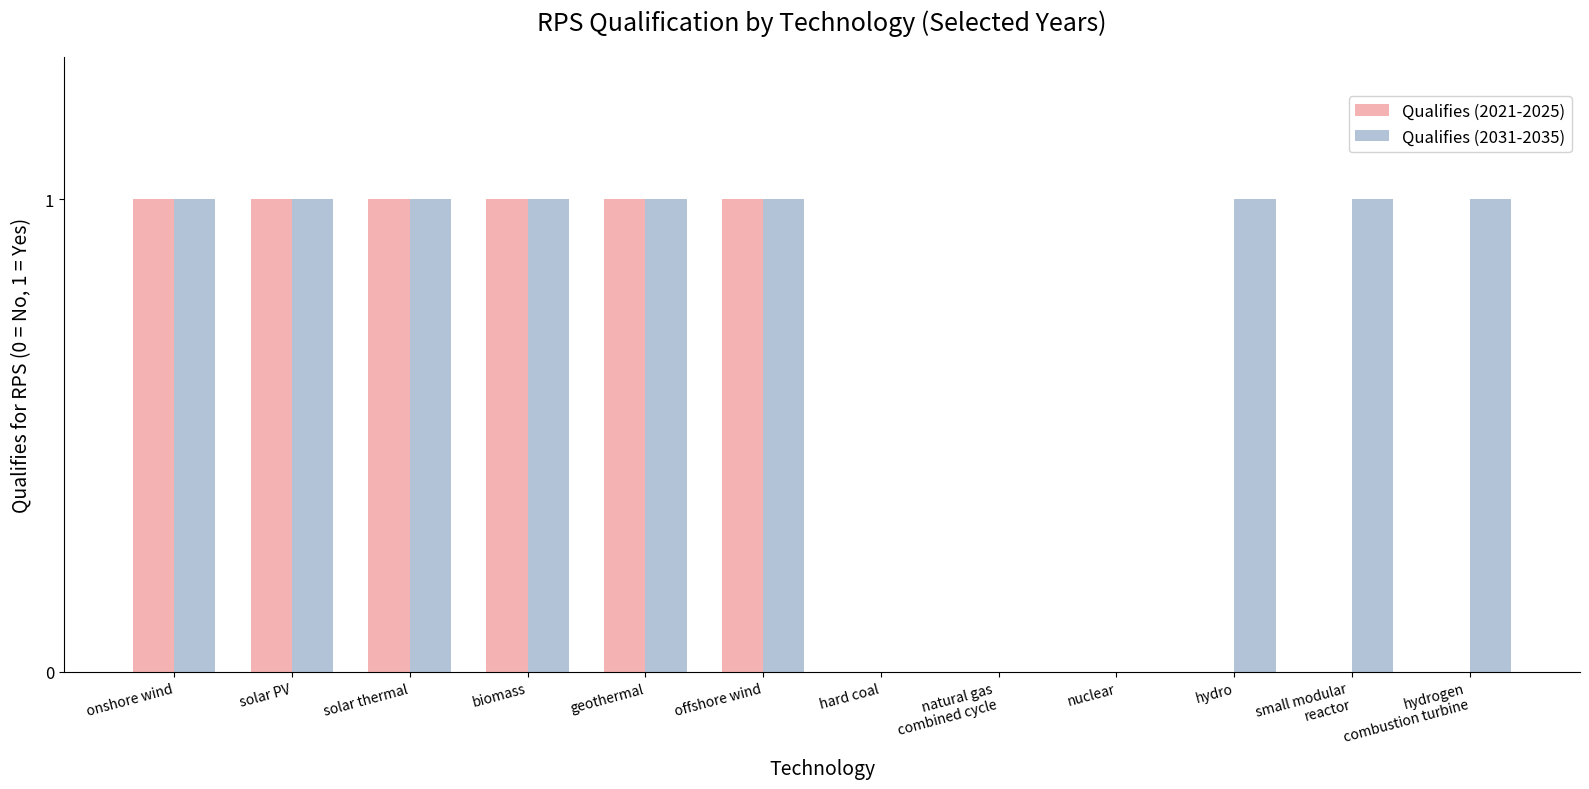

What is the sum of all Qualifies (2031-2035) values?

9